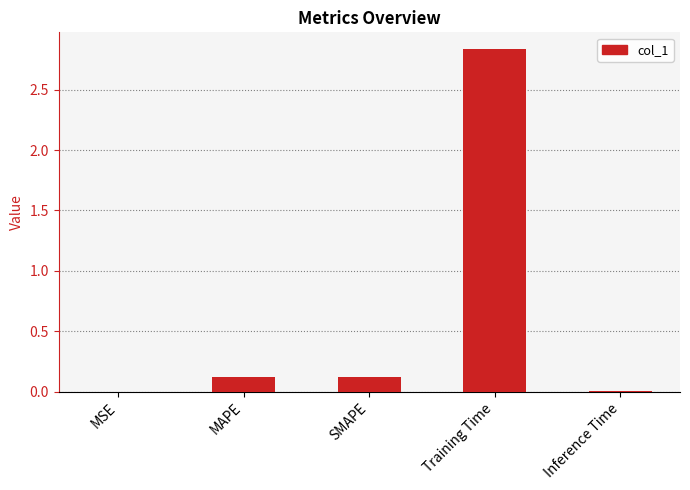

What is the average value?

0.6